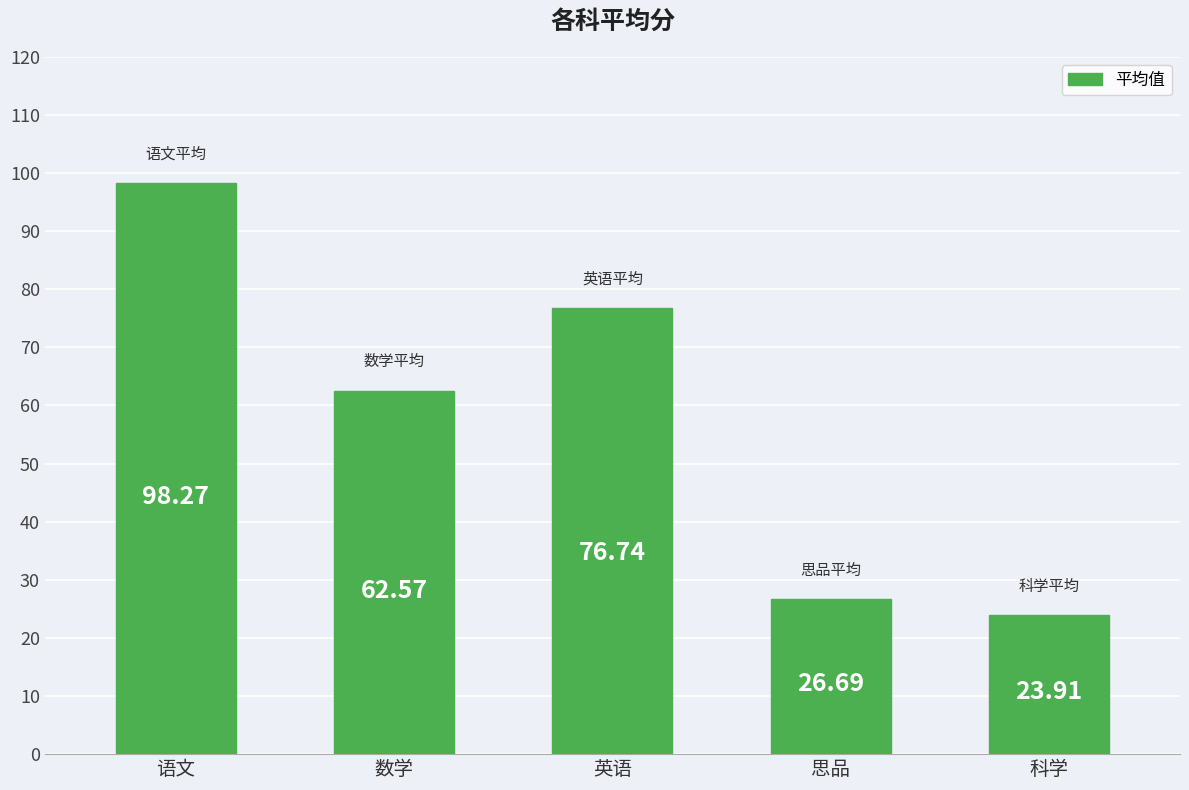

The value at 思品 is 12.4. True or false?

False